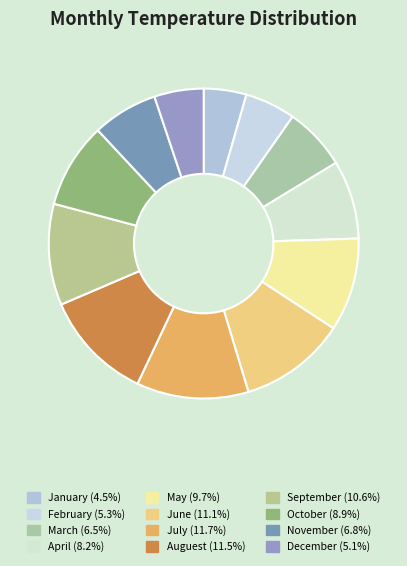

Does any single category account for the majority?

No